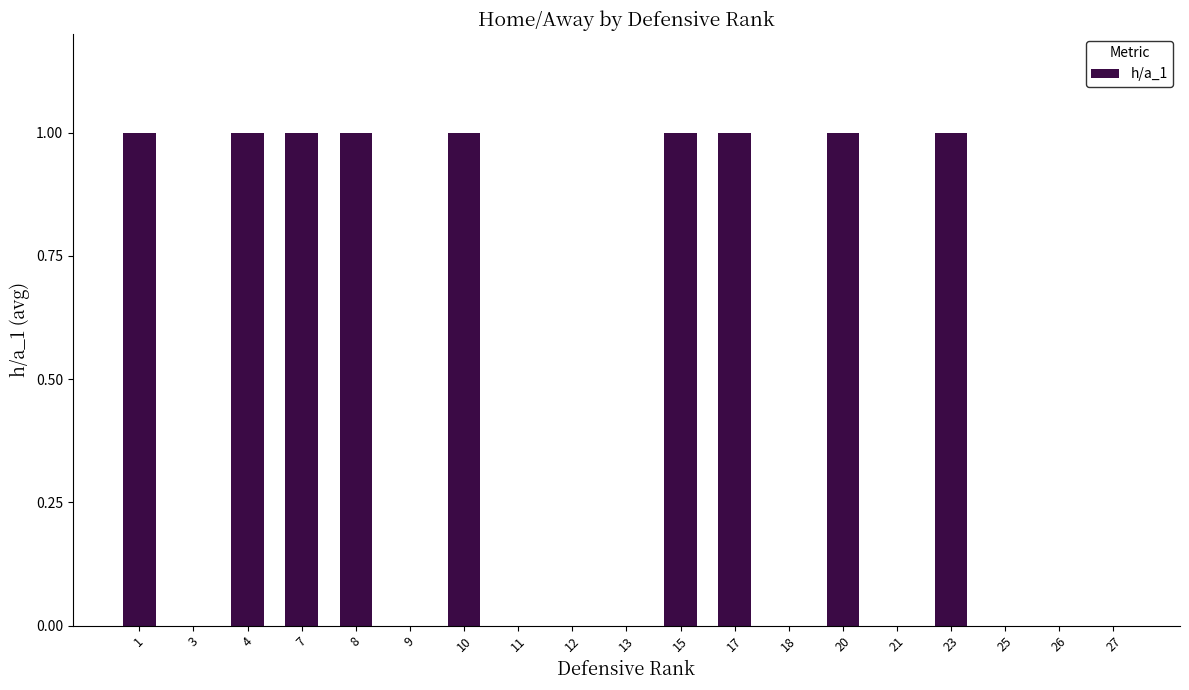

What is the sum of all values?

9